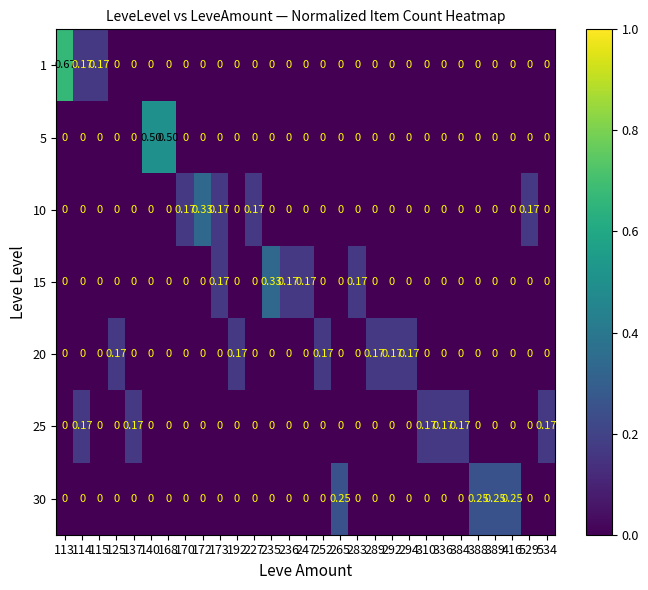

Reading right to left, list all the values displayed in this chart.

1: 534=0.0	529=0.0	416=0.0	389=0.0	388=0.0	384=0.0	336=0.0	310=0.0	294=0.0	292=0.0	289=0.0	283=0.0	265=0.0	252=0.0	247=0.0	236=0.0	235=0.0	227=0.0	192=0.0	173=0.0	172=0.0	170=0.0	168=0.0	140=0.0	137=0.0	125=0.0	115=0.2	114=0.2	113=0.7
5: 534=0.0	529=0.0	416=0.0	389=0.0	388=0.0	384=0.0	336=0.0	310=0.0	294=0.0	292=0.0	289=0.0	283=0.0	265=0.0	252=0.0	247=0.0	236=0.0	235=0.0	227=0.0	192=0.0	173=0.0	172=0.0	170=0.0	168=0.5	140=0.5	137=0.0	125=0.0	115=0.0	114=0.0	113=0.0
10: 534=0.0	529=0.2	416=0.0	389=0.0	388=0.0	384=0.0	336=0.0	310=0.0	294=0.0	292=0.0	289=0.0	283=0.0	265=0.0	252=0.0	247=0.0	236=0.0	235=0.0	227=0.2	192=0.0	173=0.2	172=0.3	170=0.2	168=0.0	140=0.0	137=0.0	125=0.0	115=0.0	114=0.0	113=0.0
15: 534=0.0	529=0.0	416=0.0	389=0.0	388=0.0	384=0.0	336=0.0	310=0.0	294=0.0	292=0.0	289=0.0	283=0.2	265=0.0	252=0.0	247=0.2	236=0.2	235=0.3	227=0.0	192=0.0	173=0.2	172=0.0	170=0.0	168=0.0	140=0.0	137=0.0	125=0.0	115=0.0	114=0.0	113=0.0
20: 534=0.0	529=0.0	416=0.0	389=0.0	388=0.0	384=0.0	336=0.0	310=0.0	294=0.2	292=0.2	289=0.2	283=0.0	265=0.0	252=0.2	247=0.0	236=0.0	235=0.0	227=0.0	192=0.2	173=0.0	172=0.0	170=0.0	168=0.0	140=0.0	137=0.0	125=0.2	115=0.0	114=0.0	113=0.0
25: 534=0.2	529=0.0	416=0.0	389=0.0	388=0.0	384=0.2	336=0.2	310=0.2	294=0.0	292=0.0	289=0.0	283=0.0	265=0.0	252=0.0	247=0.0	236=0.0	235=0.0	227=0.0	192=0.0	173=0.0	172=0.0	170=0.0	168=0.0	140=0.0	137=0.2	125=0.0	115=0.0	114=0.2	113=0.0
30: 534=0.0	529=0.0	416=0.2	389=0.2	388=0.2	384=0.0	336=0.0	310=0.0	294=0.0	292=0.0	289=0.0	283=0.0	265=0.2	252=0.0	247=0.0	236=0.0	235=0.0	227=0.0	192=0.0	173=0.0	172=0.0	170=0.0	168=0.0	140=0.0	137=0.0	125=0.0	115=0.0	114=0.0	113=0.0